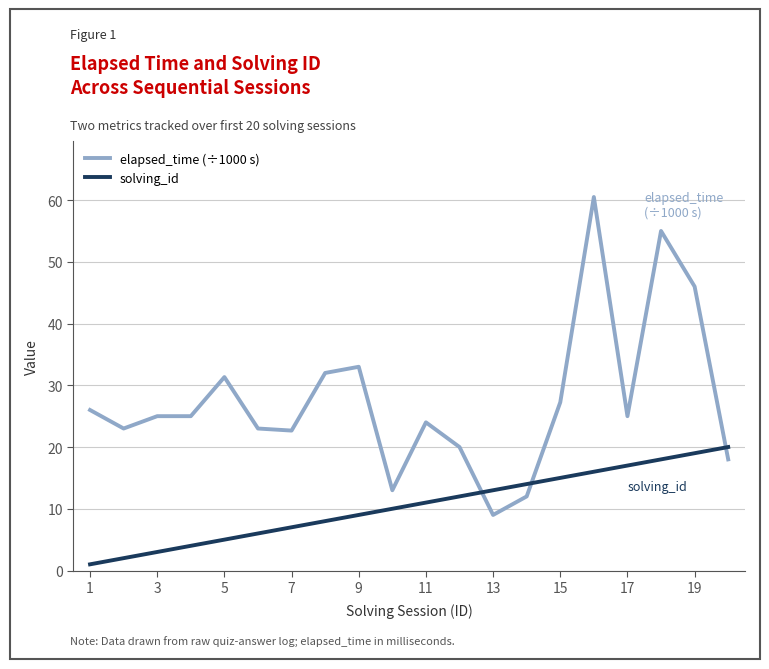

List the series in order of their overall mean, highest first.

elapsed_time (÷1000 s), solving_id